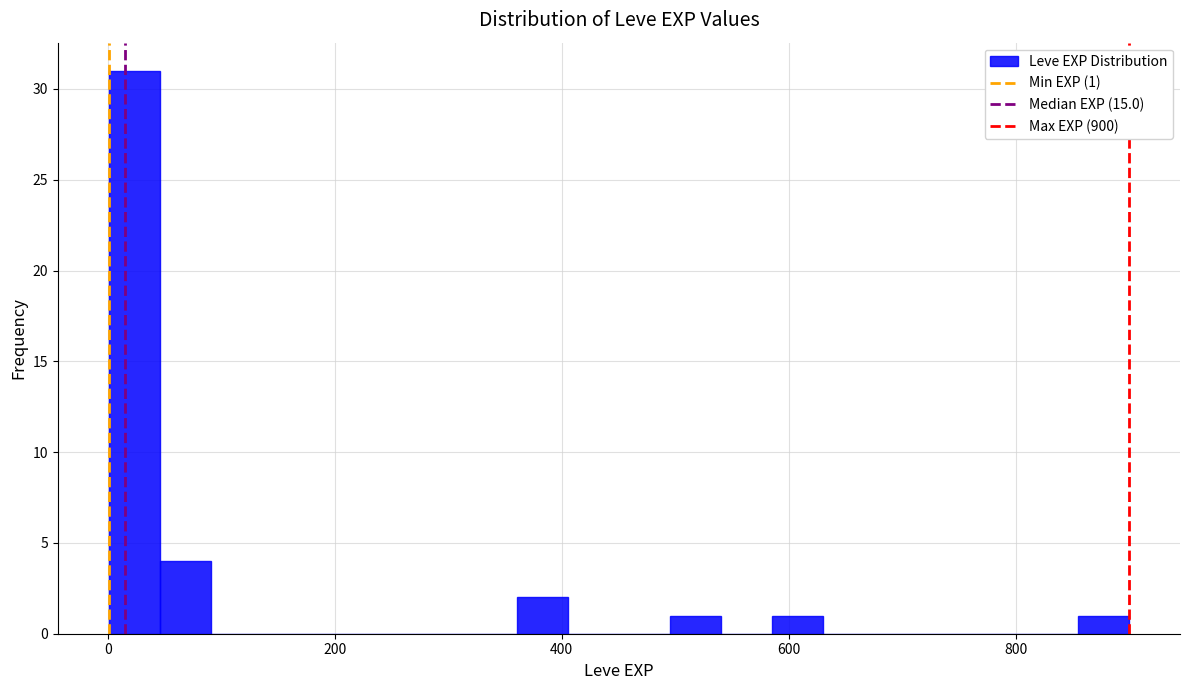

Read against the x-axis, roughly where is the centre of the tallest bar?

20